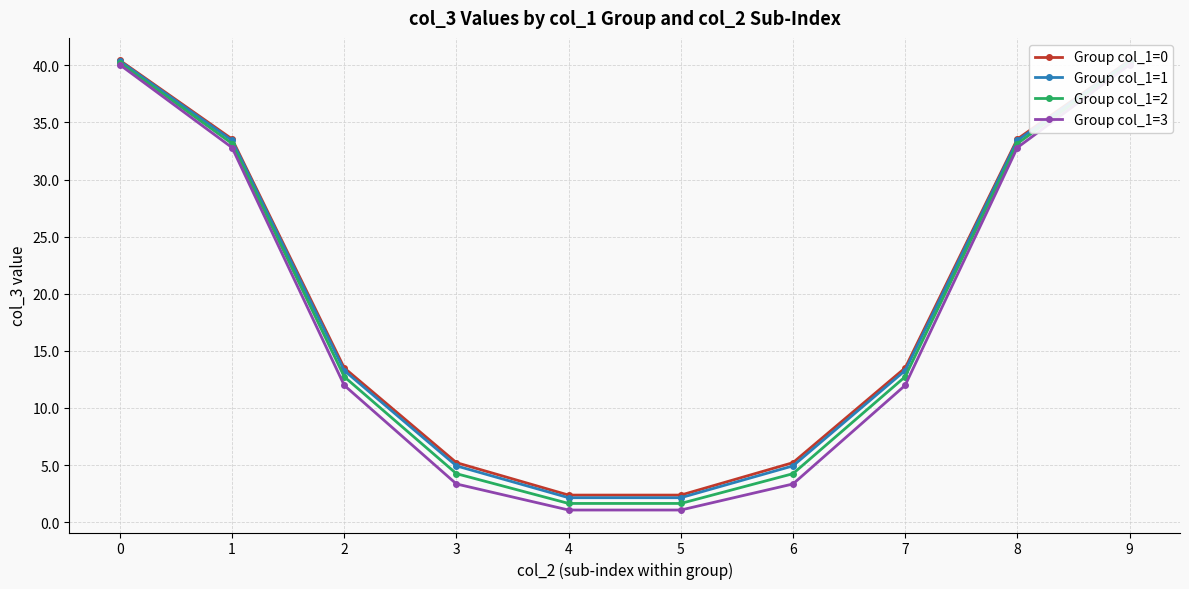

What are all the series names shown in the legend?

Group col_1=0, Group col_1=1, Group col_1=2, Group col_1=3